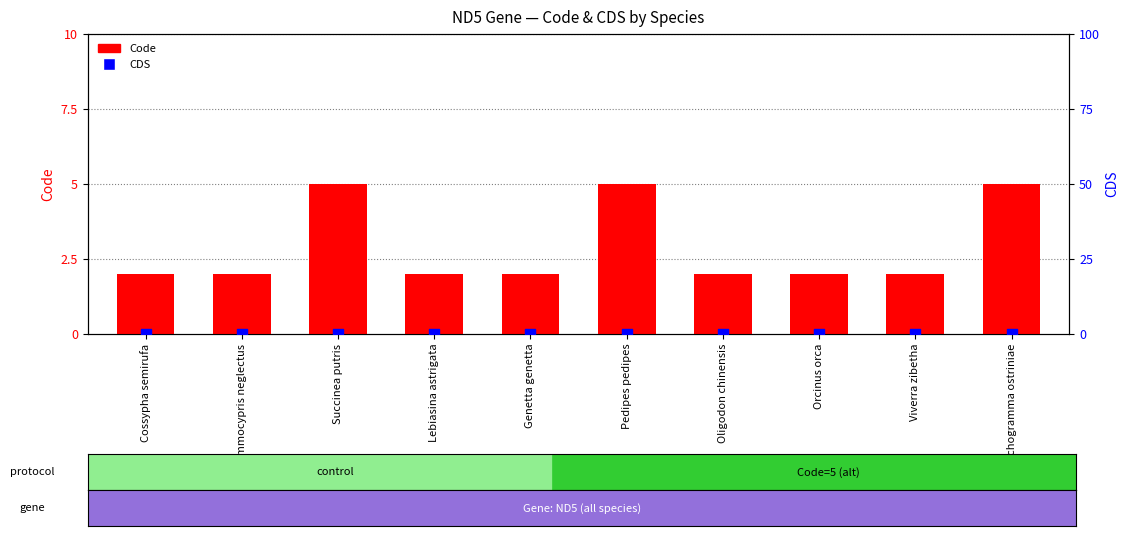

What is the total value across all series at Trichogramma ostriniae?

5